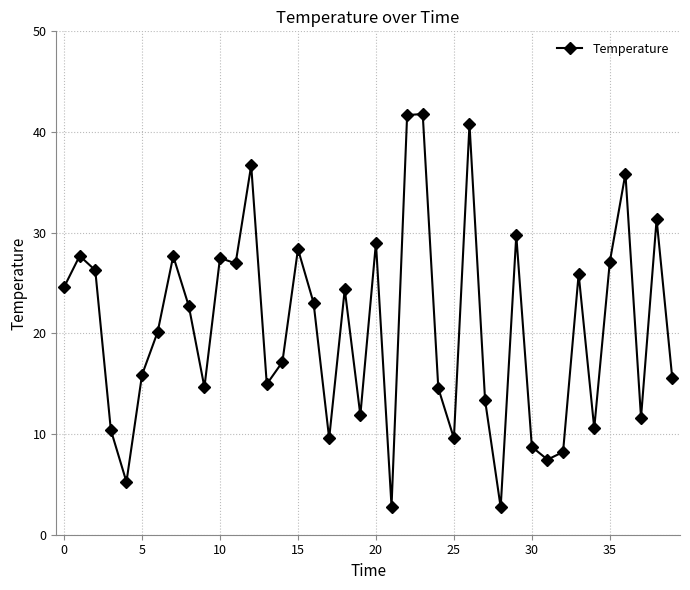

True or false: the data has more than 2 interior local peaks.

True